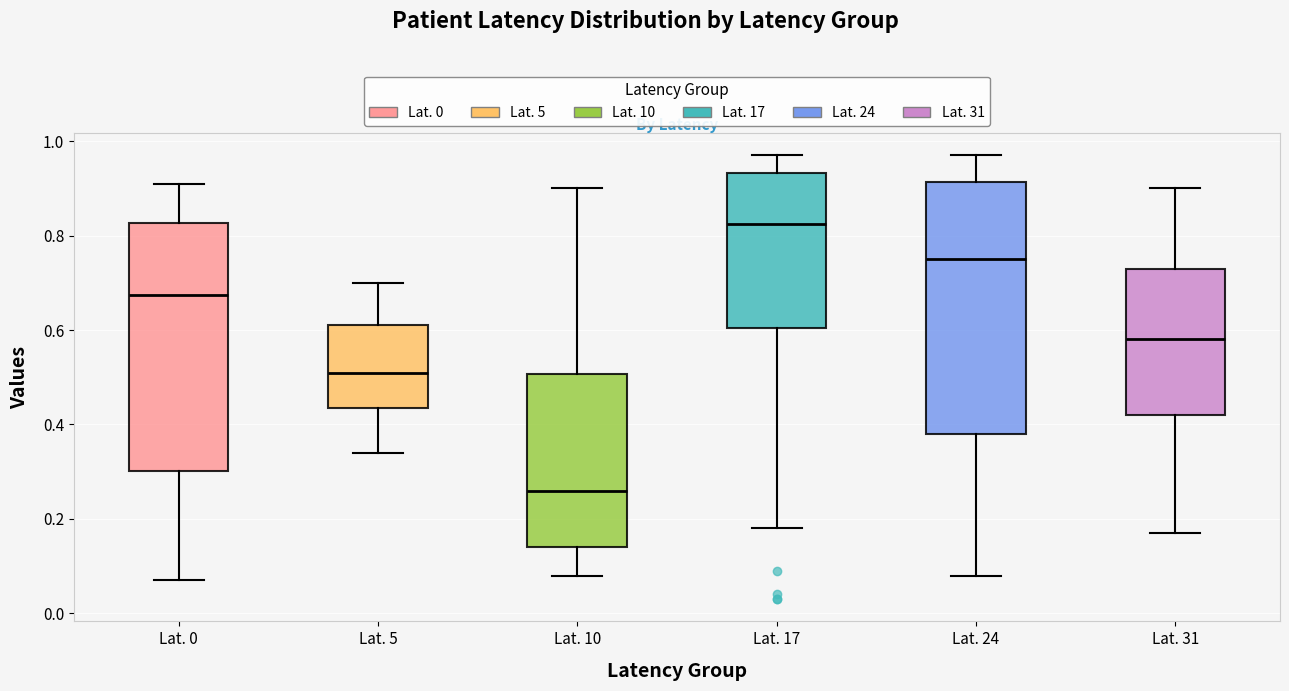

Where does the median line of the box for Lat. 31 sit on the y-axis? The values are not printed on the chart, so give them approximately, as read against the axis.

0.58